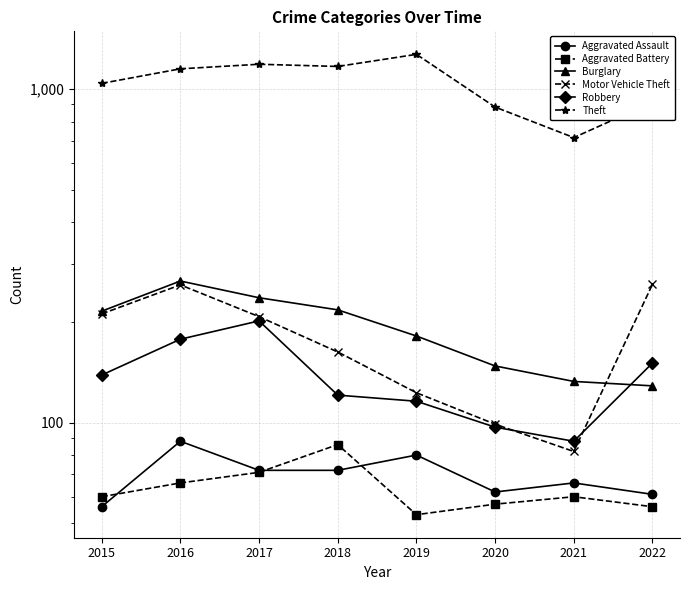

Reading left to right, list all the values displayed in this chart.

Aggravated Assault: 2015=56	2016=88	2017=72	2018=72	2019=80	2020=62	2021=66	2022=61
Aggravated Battery: 2015=60	2016=66	2017=71	2018=86	2019=53	2020=57	2021=60	2022=56
Burglary: 2015=216	2016=266	2017=237	2018=218	2019=182	2020=148	2021=133	2022=129
Motor Vehicle Theft: 2015=212	2016=259	2017=208	2018=163	2019=123	2020=99	2021=82	2022=260
Robbery: 2015=139	2016=178	2017=202	2018=121	2019=116	2020=97	2021=88	2022=151
Theft: 2015=1041	2016=1151	2017=1188	2018=1170	2019=1272	2020=884	2021=716	2022=914